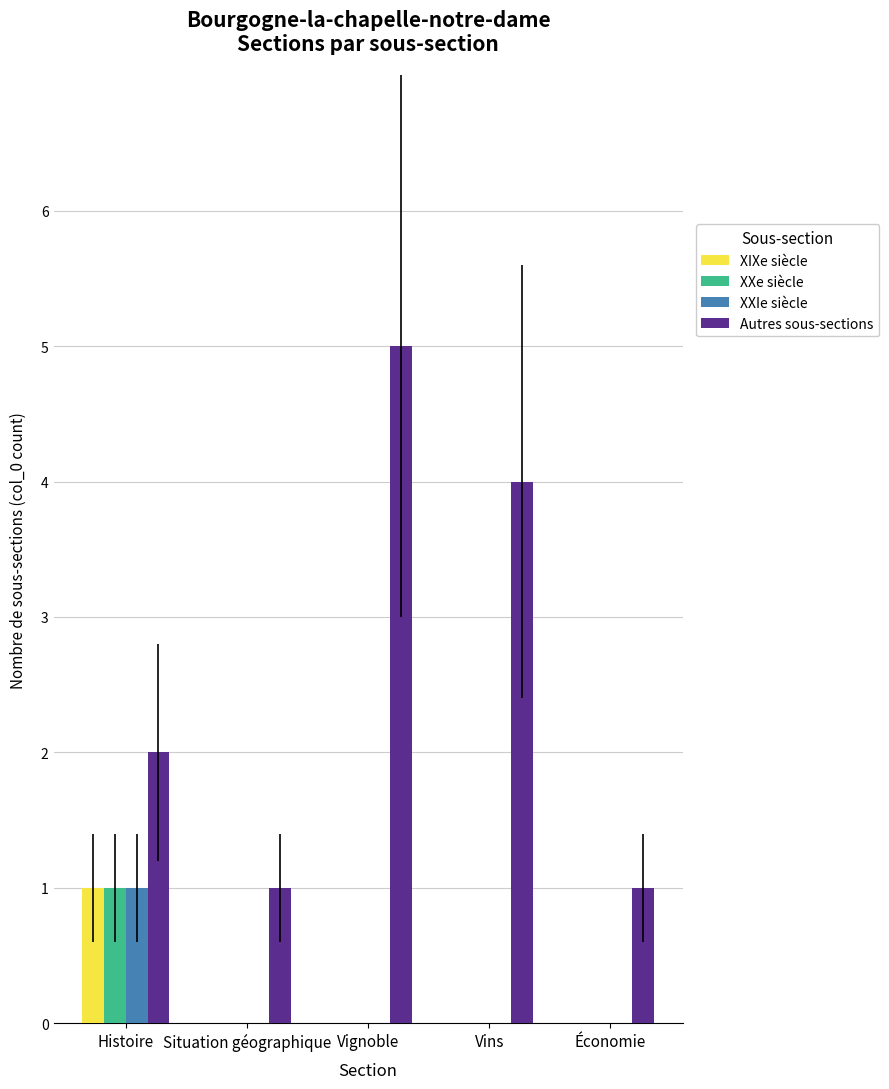

Between Histoire and Vignoble, which series saw the biggest shift?

Autres sous-sections